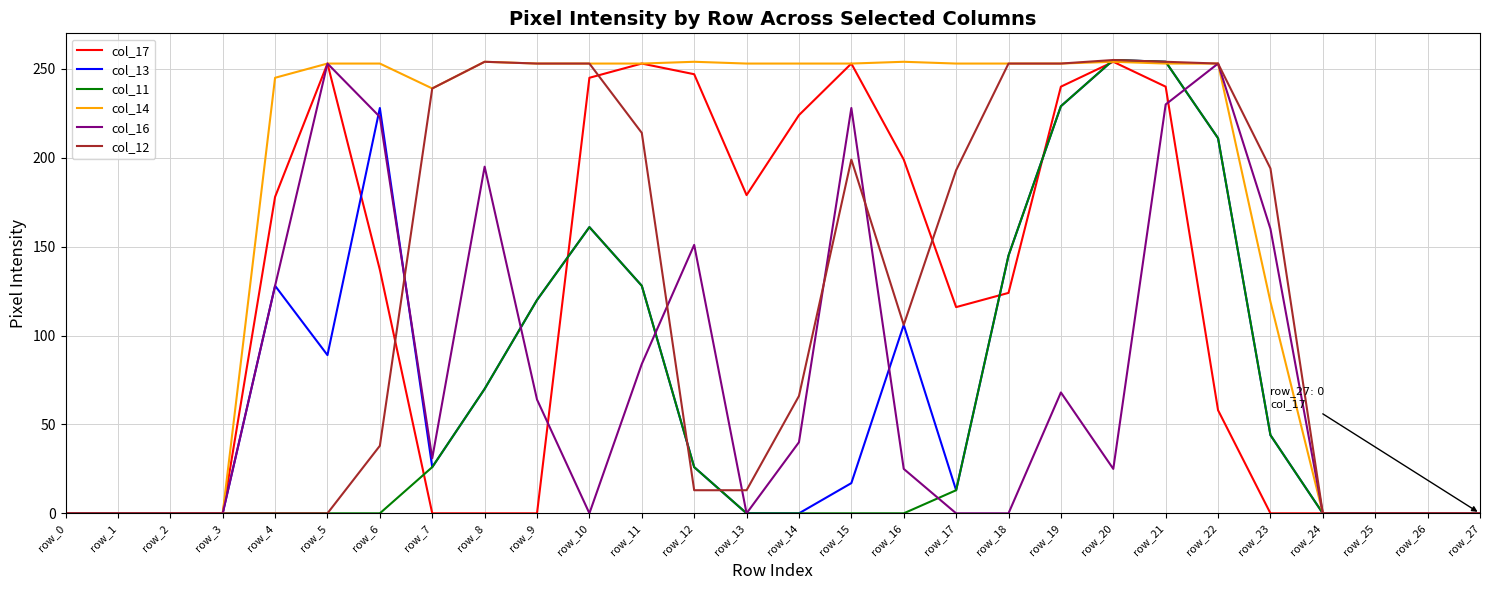

At how many categories does at least one series exceed 180?

20